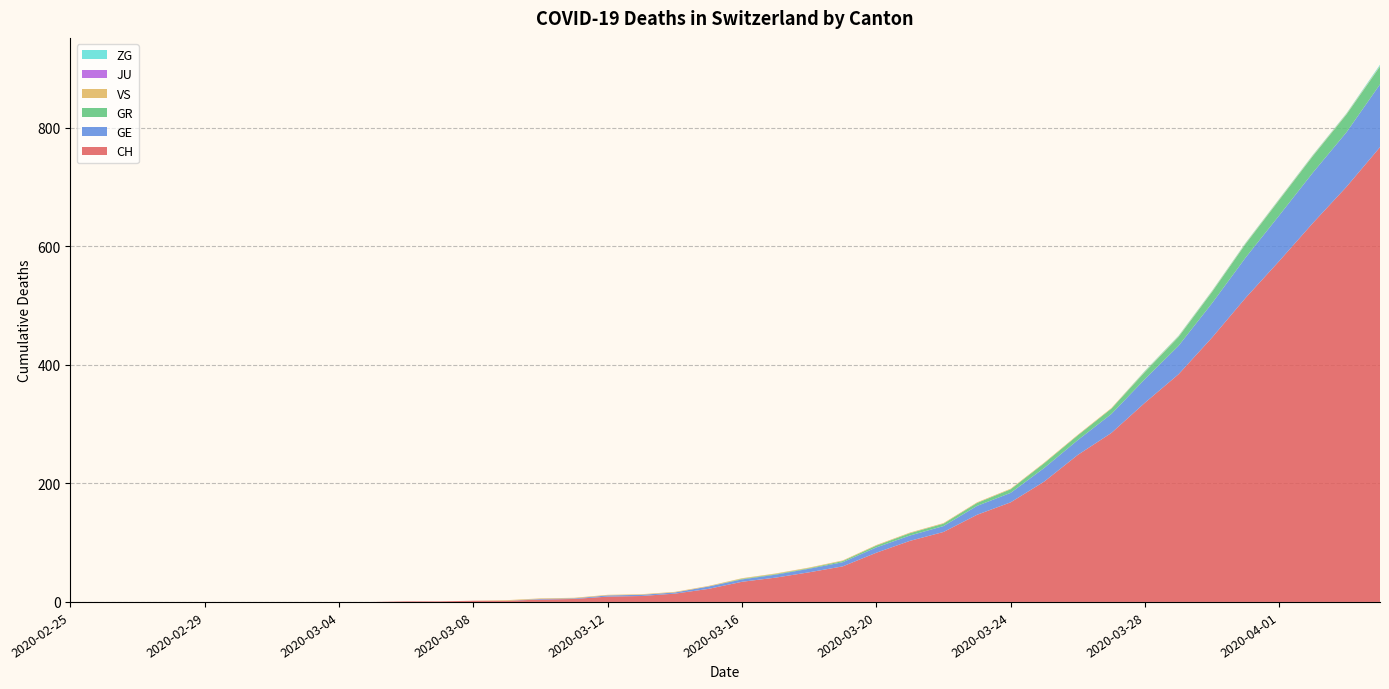

Reading left to right, list all the values displayed in this chart.

CH: 2020-02-25=0	2020-02-26=0	2020-02-27=0	2020-02-28=0	2020-02-29=0	2020-03-01=0	2020-03-02=0	2020-03-03=0	2020-03-04=0	2020-03-05=0	2020-03-06=1	2020-03-07=1	2020-03-08=2	2020-03-09=2	2020-03-10=4	2020-03-11=5	2020-03-12=9	2020-03-13=10	2020-03-14=14	2020-03-15=22	2020-03-16=34	2020-03-17=41	2020-03-18=50	2020-03-19=60	2020-03-20=83	2020-03-21=103	2020-03-22=118	2020-03-23=147	2020-03-24=168	2020-03-25=203	2020-03-26=248	2020-03-27=285	2020-03-28=336	2020-03-29=384	2020-03-30=446	2020-03-31=513	2020-04-01=575	2020-04-02=639	2020-04-03=700	2020-04-04=767
GE: 2020-02-25=0	2020-02-26=0	2020-02-27=0	2020-02-28=0	2020-02-29=0	2020-03-01=0	2020-03-02=0	2020-03-03=0	2020-03-04=0	2020-03-05=0	2020-03-06=0	2020-03-07=0	2020-03-08=0	2020-03-09=0	2020-03-10=1	2020-03-11=1	2020-03-12=2	2020-03-13=2	2020-03-14=2	2020-03-15=4	2020-03-16=4	2020-03-17=5	2020-03-18=6	2020-03-19=7	2020-03-20=9	2020-03-21=9	2020-03-22=10	2020-03-23=15	2020-03-24=16	2020-03-25=23	2020-03-26=25	2020-03-27=32	2020-03-28=40	2020-03-29=48	2020-03-30=58	2020-03-31=68	2020-04-01=77	2020-04-02=85	2020-04-03=92	2020-04-04=106
GR: 2020-02-25=0	2020-02-26=0	2020-02-27=0	2020-02-28=0	2020-02-29=0	2020-03-01=0	2020-03-02=0	2020-03-03=0	2020-03-04=0	2020-03-05=0	2020-03-06=0	2020-03-07=0	2020-03-08=0	2020-03-09=0	2020-03-10=0	2020-03-11=0	2020-03-12=0	2020-03-13=0	2020-03-14=0	2020-03-15=0	2020-03-16=1	2020-03-17=1	2020-03-18=1	2020-03-19=2	2020-03-20=3	2020-03-21=4	2020-03-22=4	2020-03-23=5	2020-03-24=6	2020-03-25=8	2020-03-26=8	2020-03-27=9	2020-03-28=12	2020-03-29=15	2020-03-30=19	2020-03-31=23	2020-04-01=26	2020-04-02=28	2020-04-03=30	2020-04-04=30
VS: 2020-02-25=0	2020-02-26=0	2020-02-27=0	2020-02-28=0	2020-02-29=0	2020-03-01=0	2020-03-02=0	2020-03-03=0	2020-03-04=0	2020-03-05=0	2020-03-06=0	2020-03-07=0	2020-03-08=0	2020-03-09=1	2020-03-10=1	2020-03-11=1	2020-03-12=1	2020-03-13=1	2020-03-14=1	2020-03-15=1	2020-03-16=1	2020-03-17=1	2020-03-18=1	2020-03-19=1	2020-03-20=1	2020-03-21=1	2020-03-22=1	2020-03-23=1	2020-03-24=1	2020-03-25=1	2020-03-26=1	2020-03-27=1	2020-03-28=1	2020-03-29=1	2020-03-30=1	2020-03-31=1	2020-04-01=1	2020-04-02=1	2020-04-03=1	2020-04-04=1
JU: 2020-02-25=0	2020-02-26=0	2020-02-27=0	2020-02-28=0	2020-02-29=0	2020-03-01=0	2020-03-02=0	2020-03-03=0	2020-03-04=0	2020-03-05=0	2020-03-06=0	2020-03-07=0	2020-03-08=0	2020-03-09=0	2020-03-10=0	2020-03-11=0	2020-03-12=0	2020-03-13=0	2020-03-14=0	2020-03-15=0	2020-03-16=0	2020-03-17=0	2020-03-18=0	2020-03-19=0	2020-03-20=0	2020-03-21=0	2020-03-22=0	2020-03-23=0	2020-03-24=0	2020-03-25=0	2020-03-26=0	2020-03-27=0	2020-03-28=0	2020-03-29=0	2020-03-30=0	2020-03-31=0	2020-04-01=0	2020-04-02=0	2020-04-03=0	2020-04-04=0
ZG: 2020-02-25=0	2020-02-26=0	2020-02-27=0	2020-02-28=0	2020-02-29=0	2020-03-01=0	2020-03-02=0	2020-03-03=0	2020-03-04=0	2020-03-05=0	2020-03-06=0	2020-03-07=0	2020-03-08=0	2020-03-09=0	2020-03-10=0	2020-03-11=0	2020-03-12=0	2020-03-13=0	2020-03-14=0	2020-03-15=0	2020-03-16=0	2020-03-17=0	2020-03-18=0	2020-03-19=0	2020-03-20=0	2020-03-21=0	2020-03-22=0	2020-03-23=0	2020-03-24=0	2020-03-25=0	2020-03-26=0	2020-03-27=0	2020-03-28=1	2020-03-29=1	2020-03-30=1	2020-03-31=1	2020-04-01=1	2020-04-02=1	2020-04-03=1	2020-04-04=2